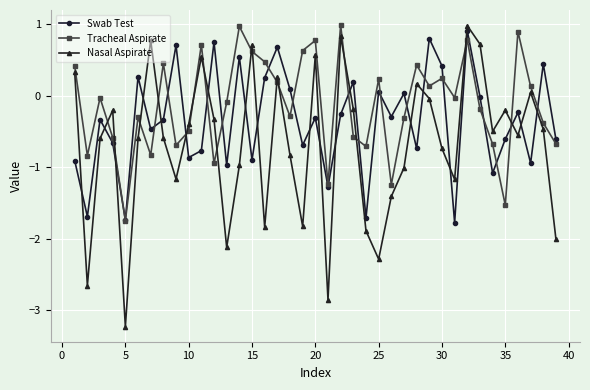

Which series has the largest total across all categories?

Tracheal Aspirate